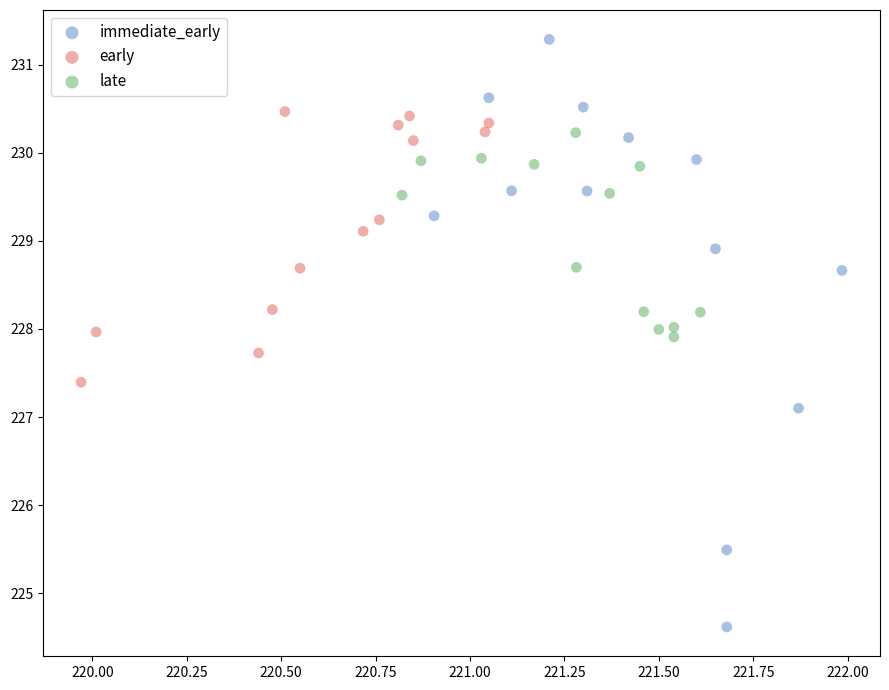

Which series contains the highest Y value?

immediate_early